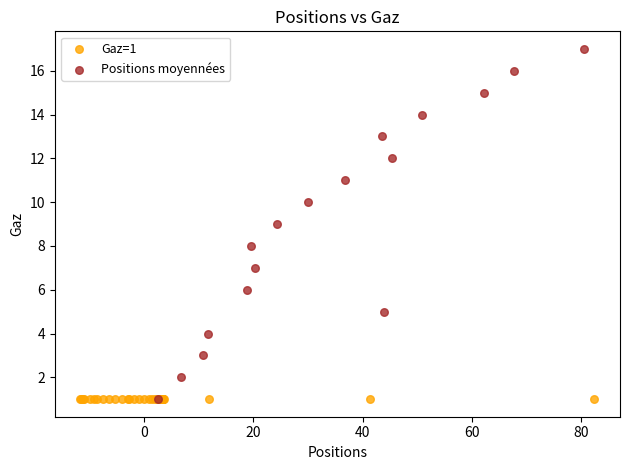

Which series reaches the maximum Y coordinate?

Positions moyennées